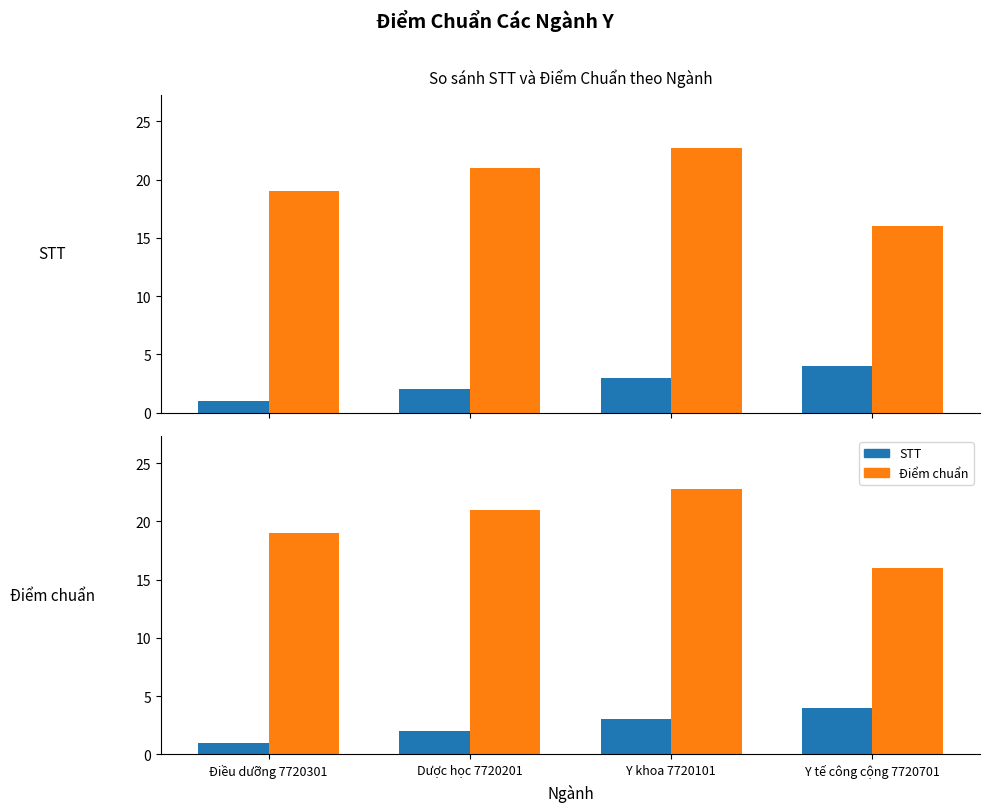

What is the label of the 3rd bar from the left?

Y khoa 7720101